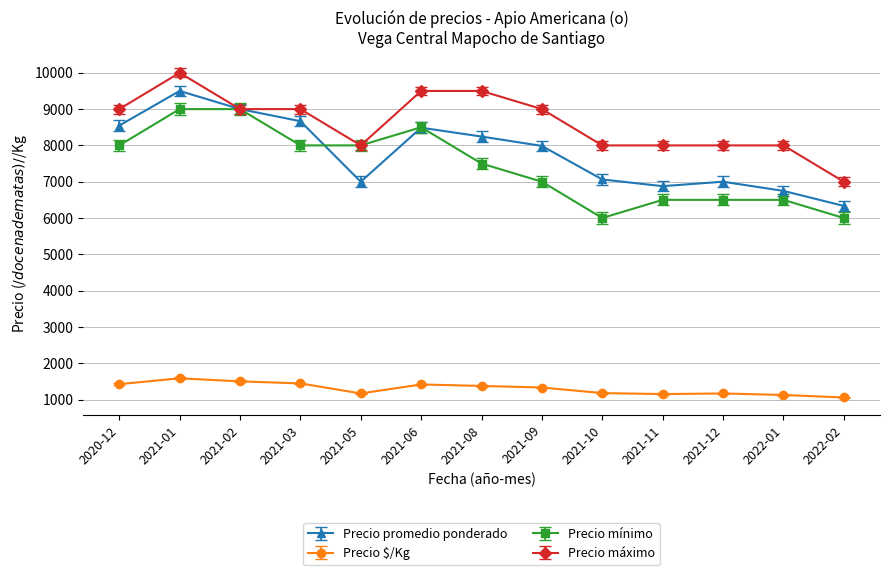

How many series are shown in this chart?

4